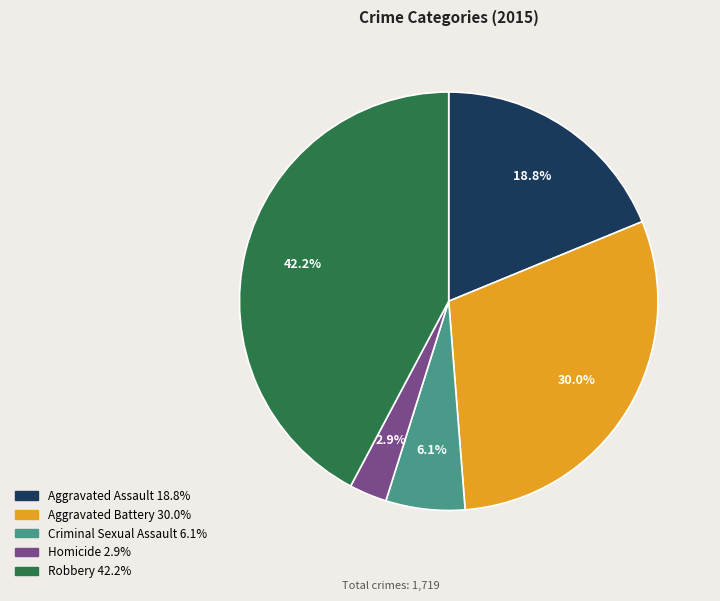

What is the smallest slice in the pie chart?

Homicide